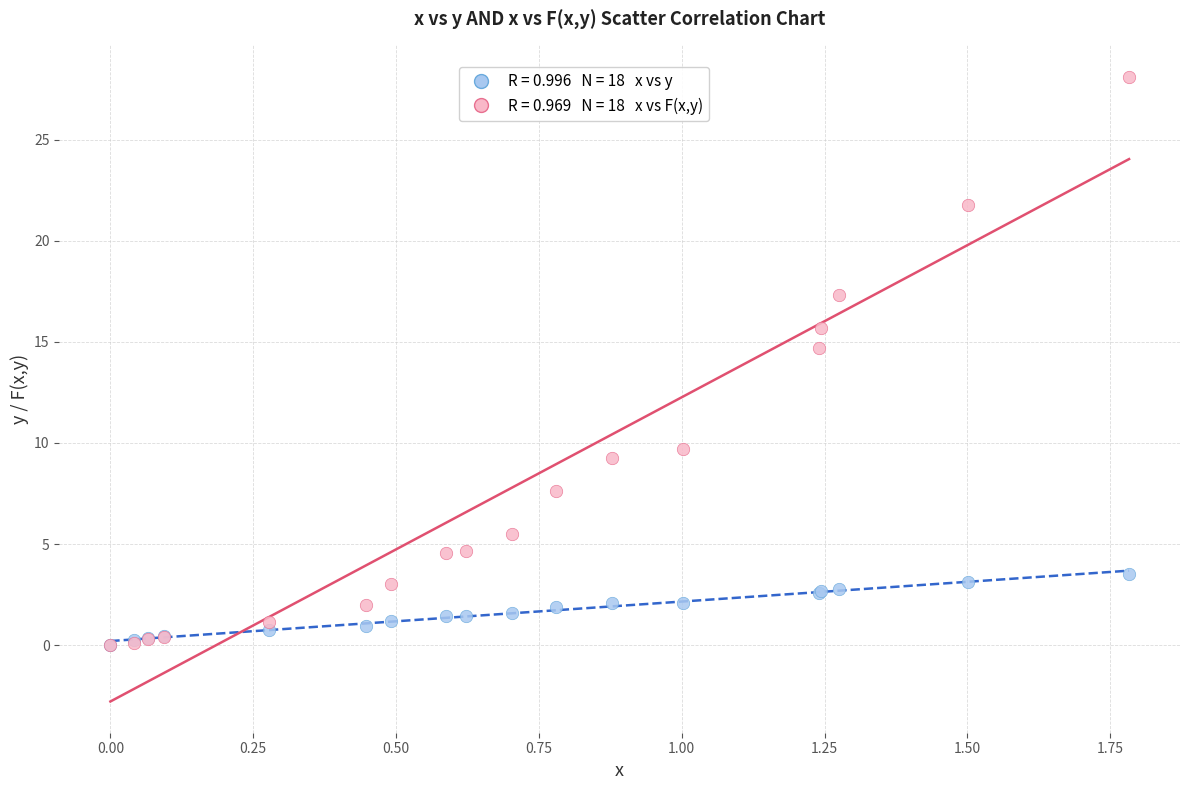

Across all series, what Y value is closest to 14?

14.7